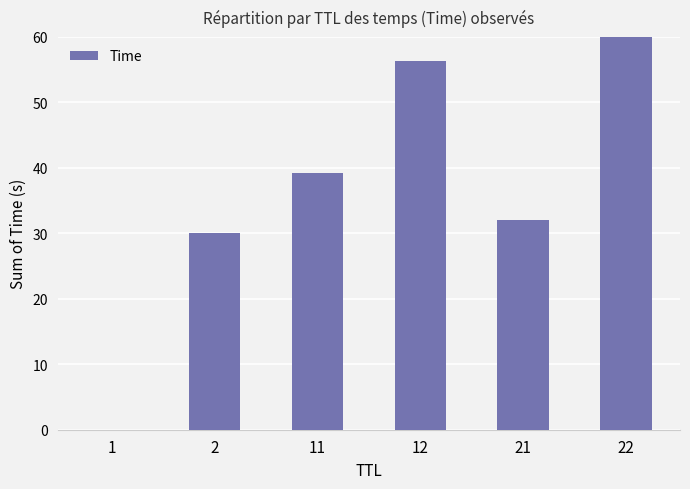

The value at 12 is 37.9. True or false?

False